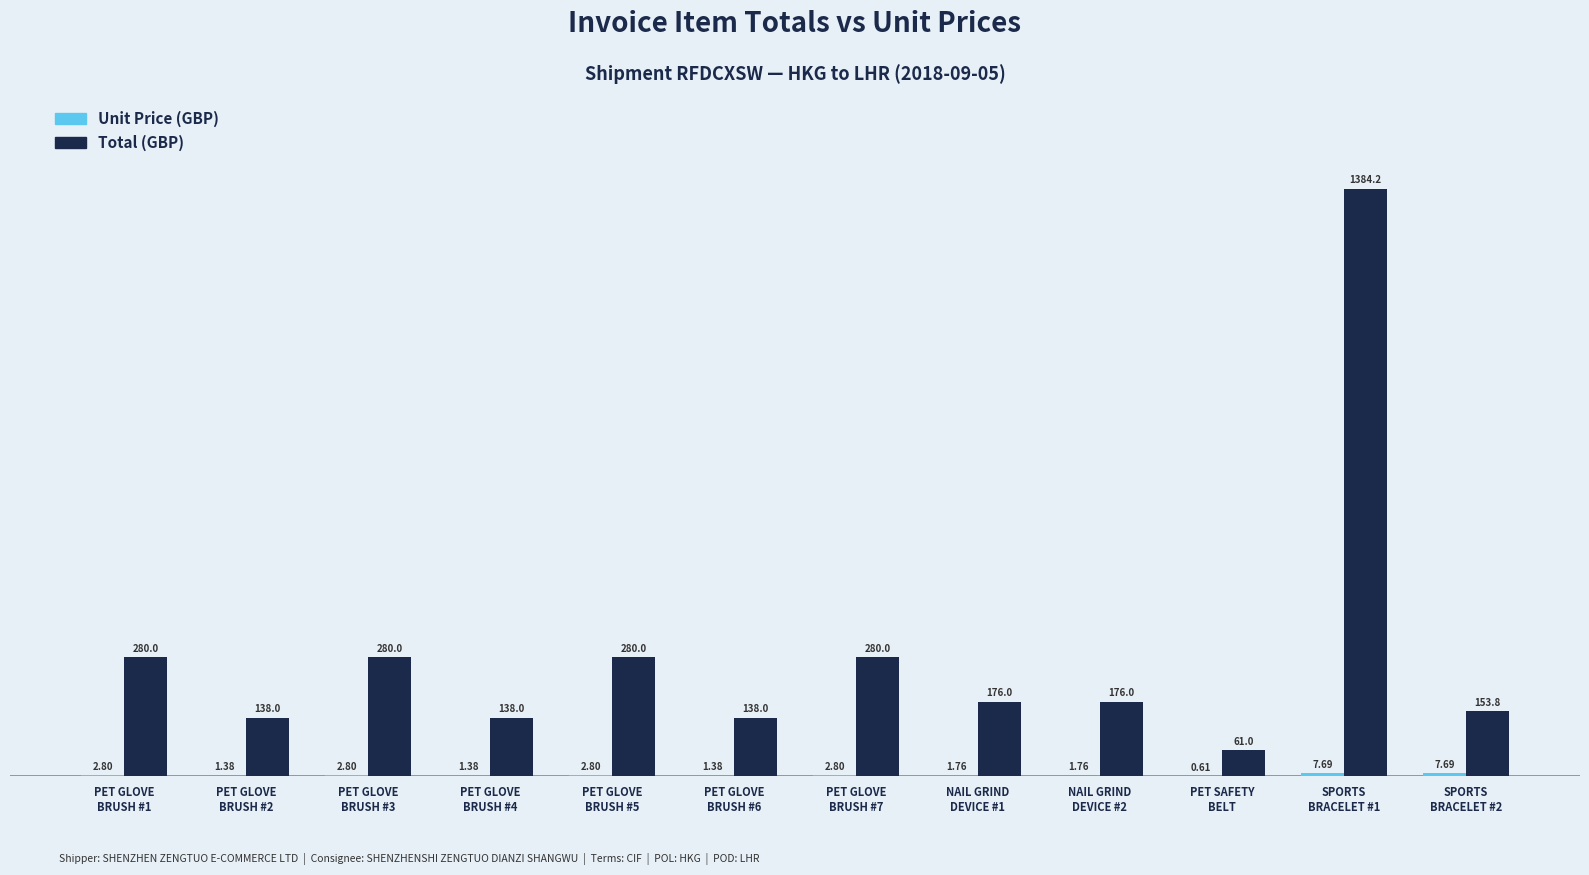

What is the sum of all Total (GBP) values?

3485.0